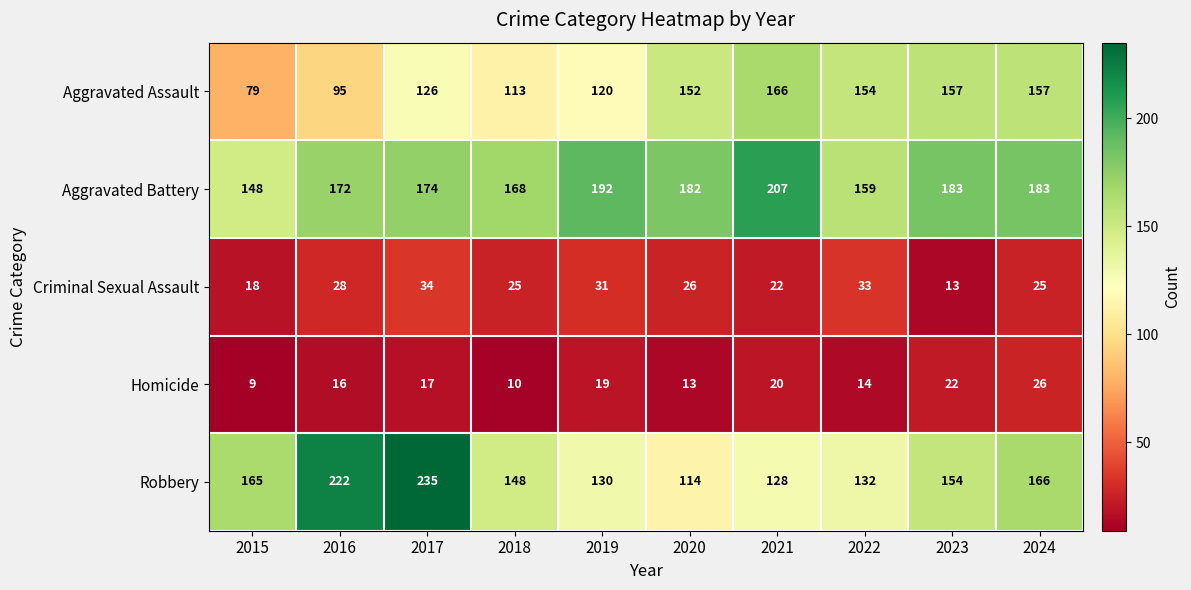

How many distinct data groups are displayed?

5